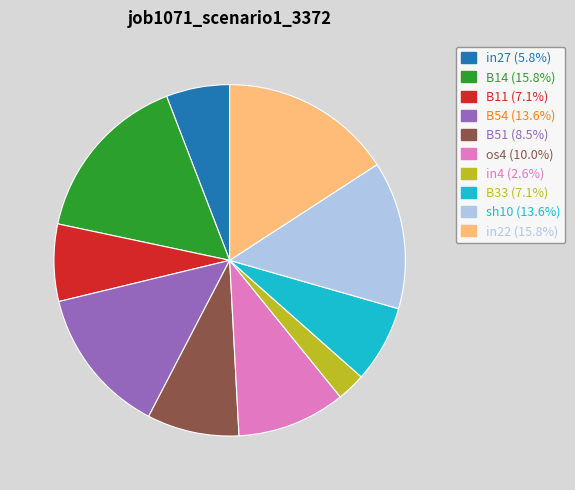

Does any single category account for the majority?

No